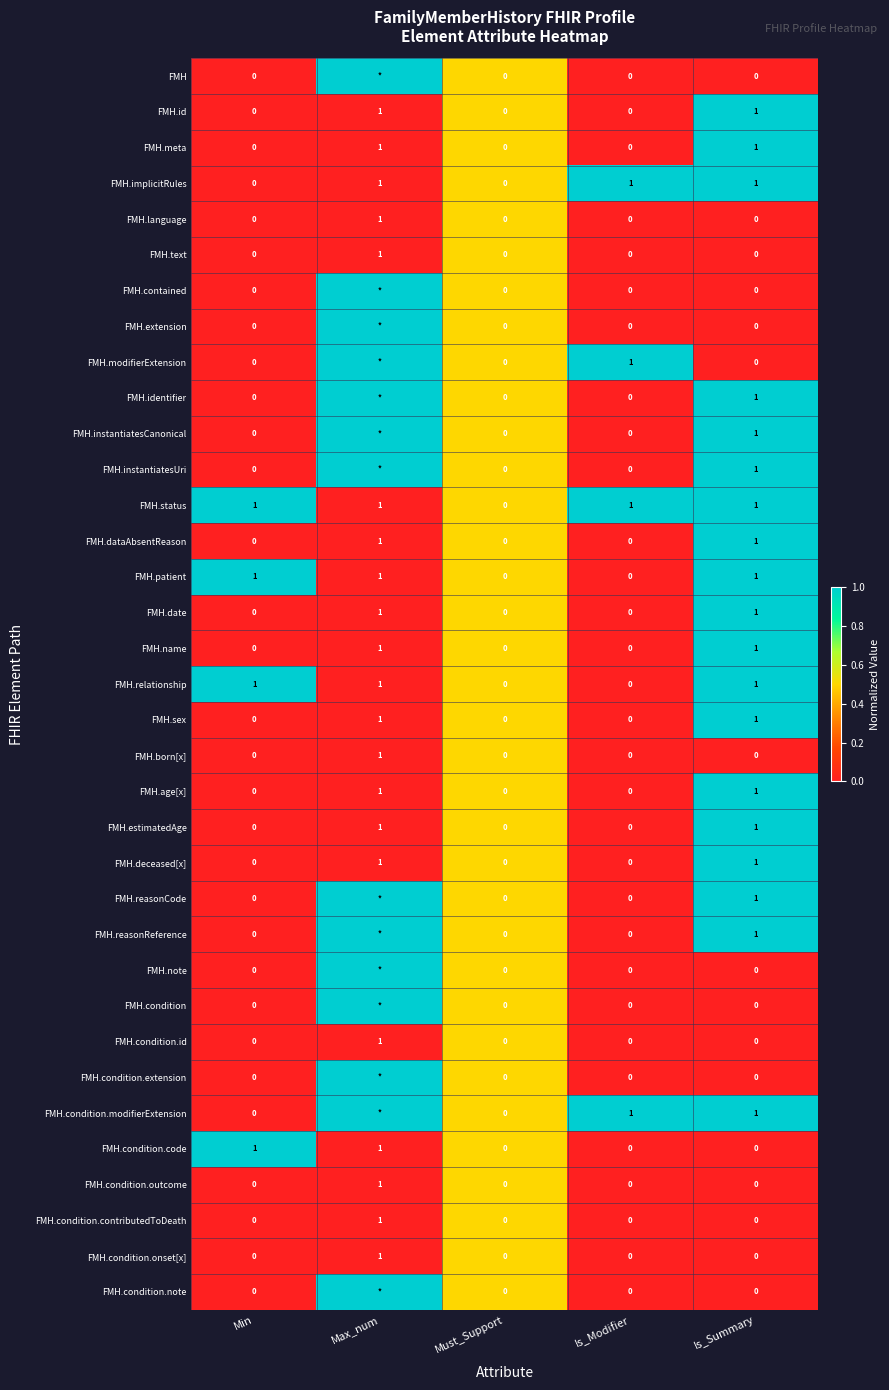

True or false: FMH.language has a value of 0 at Min.

True